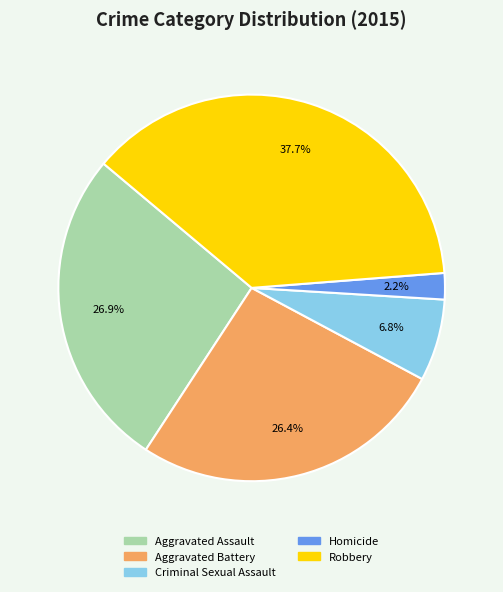

What percentage is NOT represented by Homicide?

97.8%